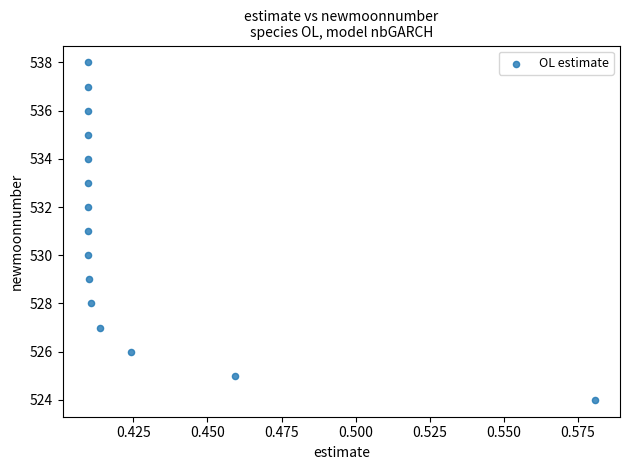

What is the range of Y values (max minus min)?

14